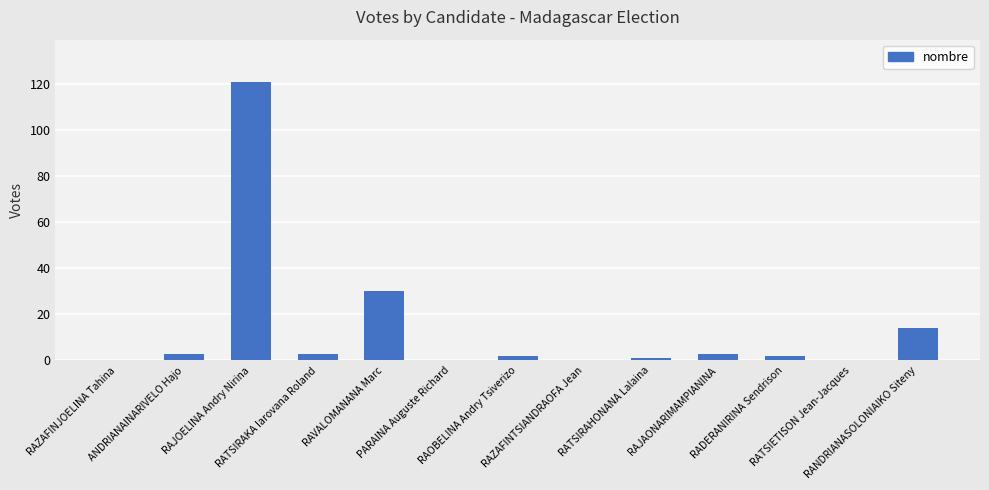

What is the greatest value displayed?

121